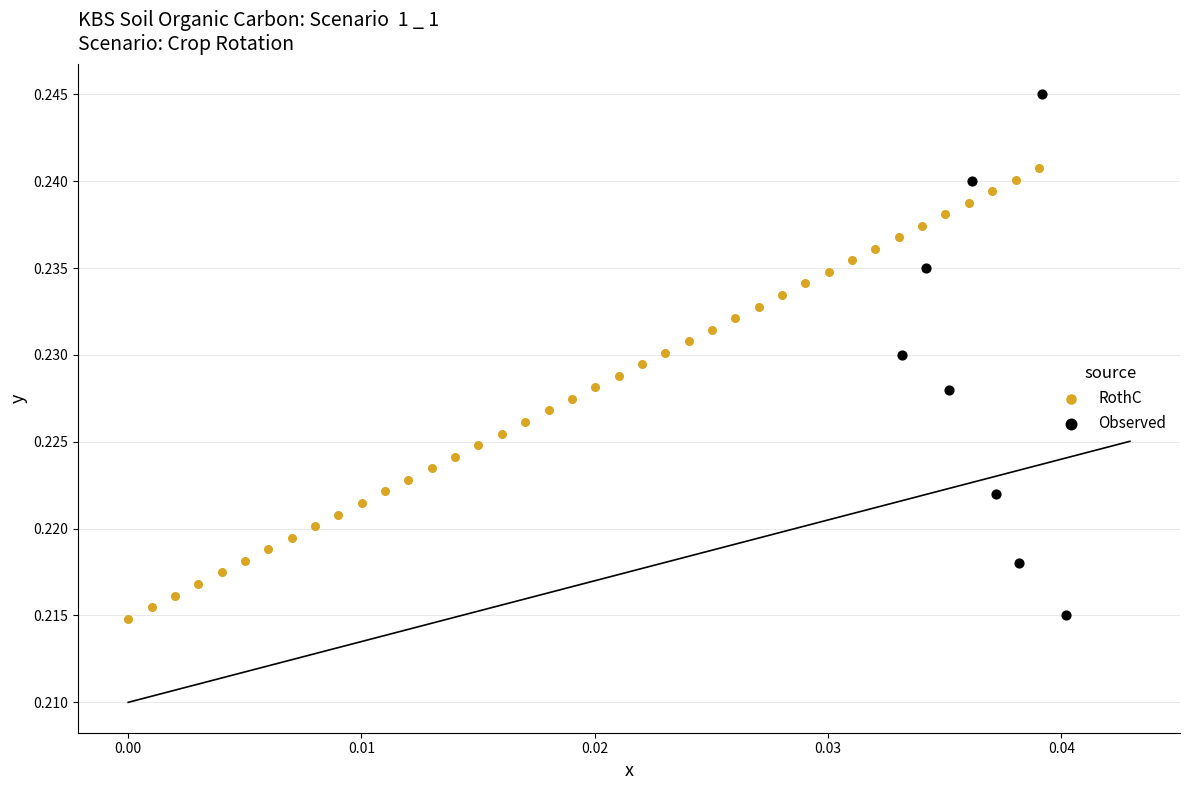

Which series contains the highest Y value?

Observed